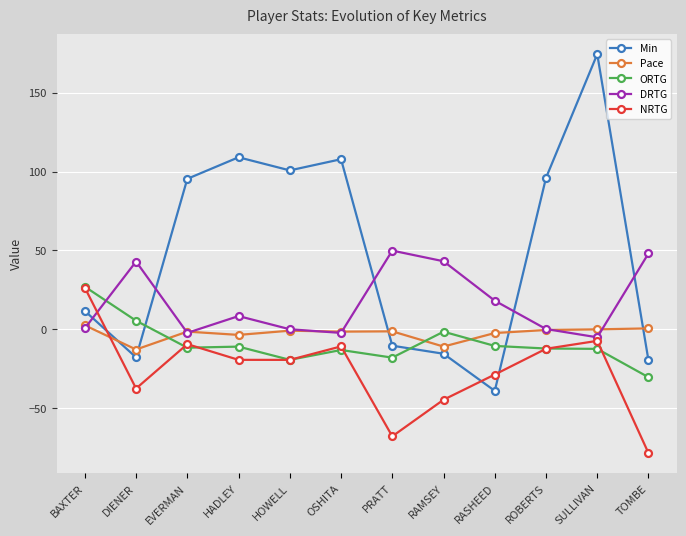

How many series are shown in this chart?

5